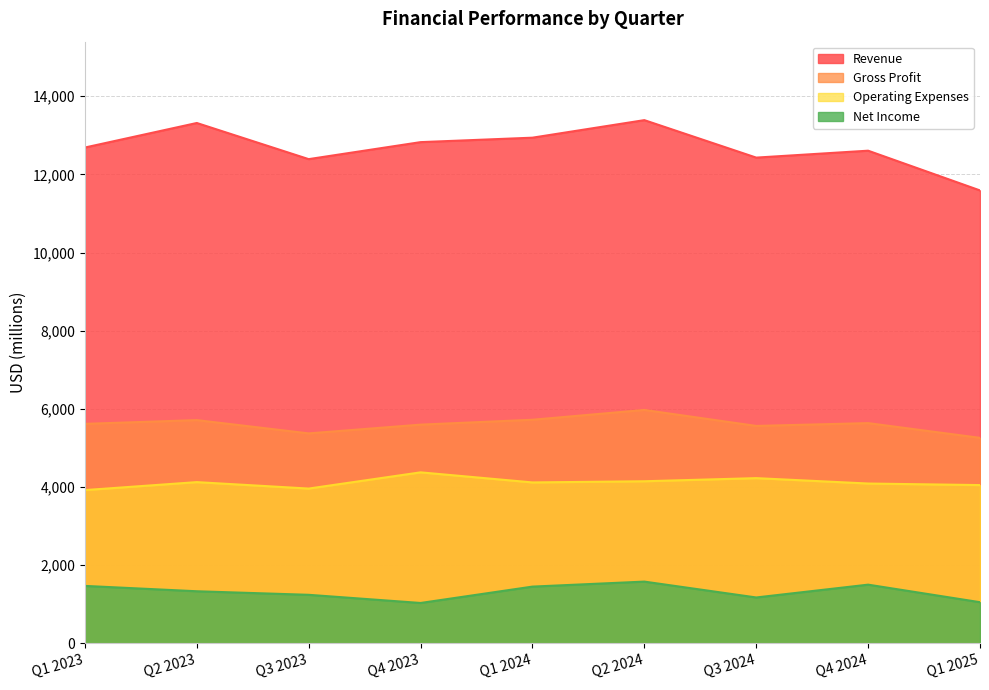

Which series has the largest total across all categories?

Revenue